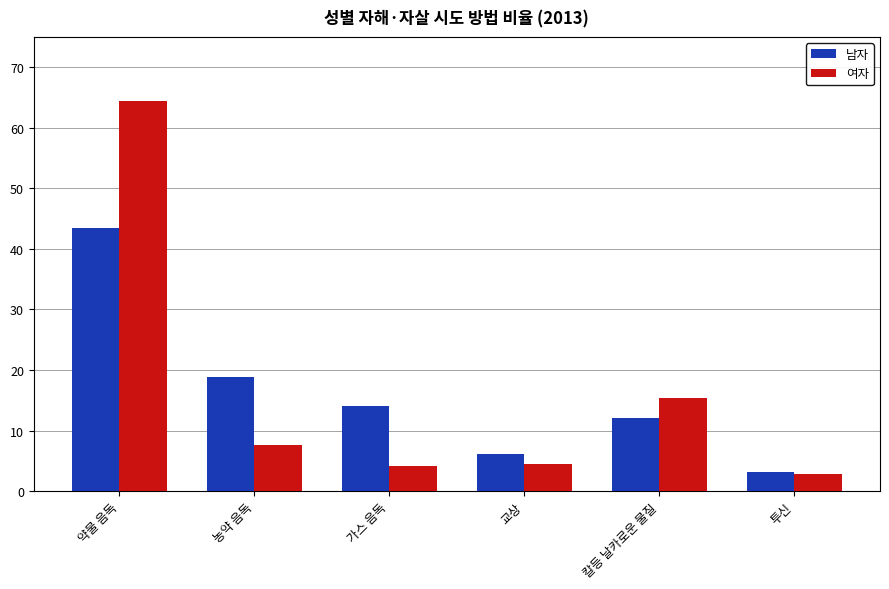

What value does the 여자 series have at 교상?

4.4